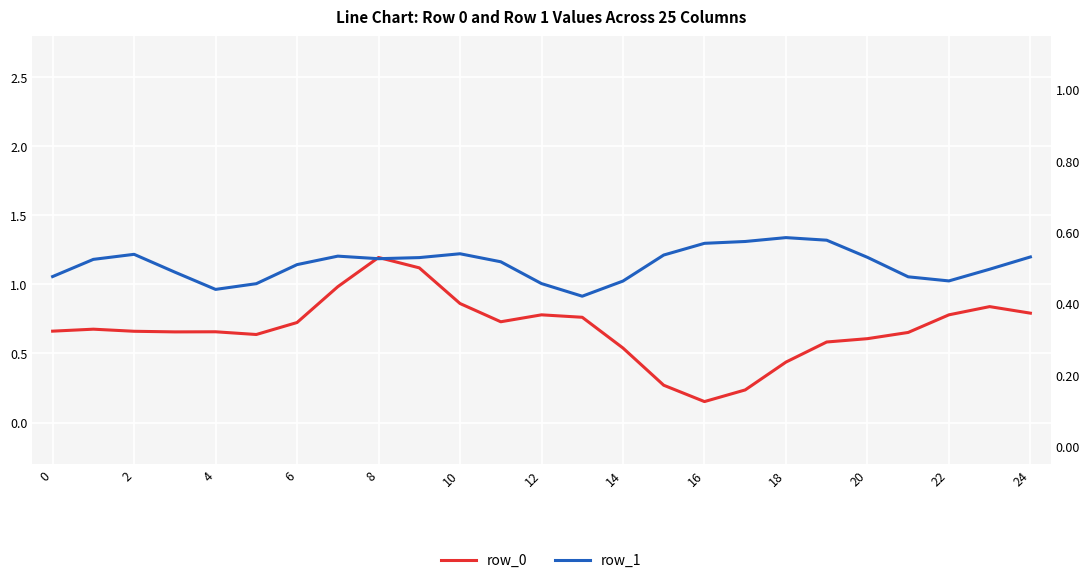

Rank the series by their maximum value, from lowest to highest.

row_1, row_0